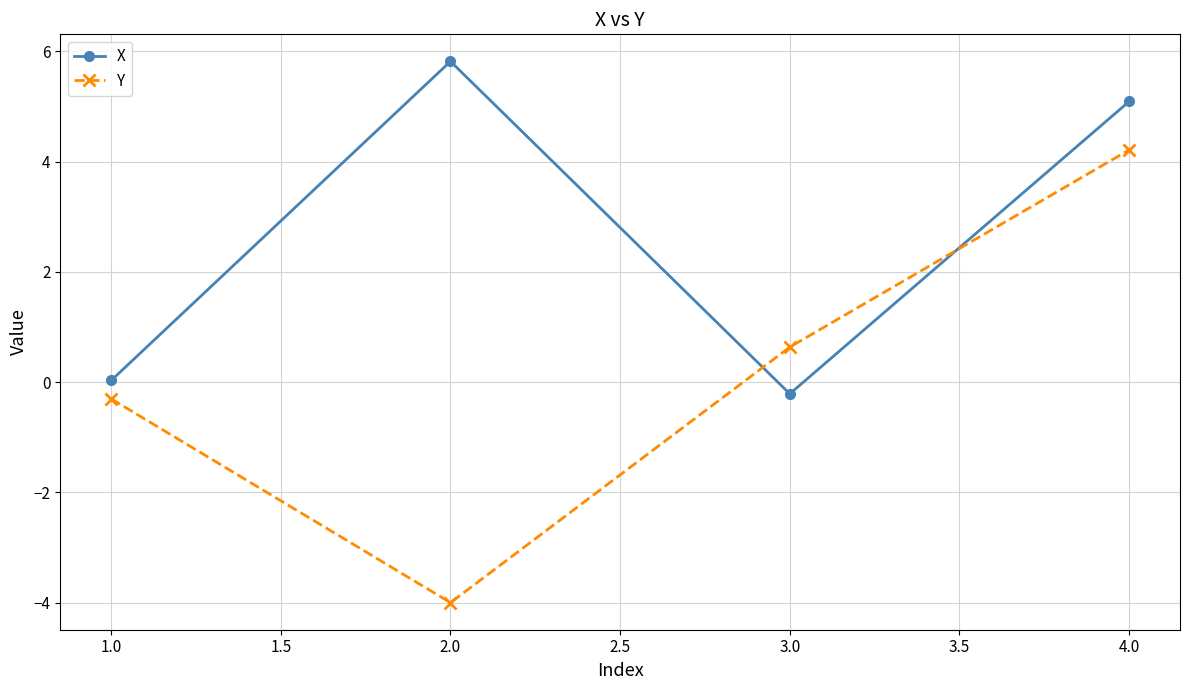

What is the label of the 1st point from the left?

1.0